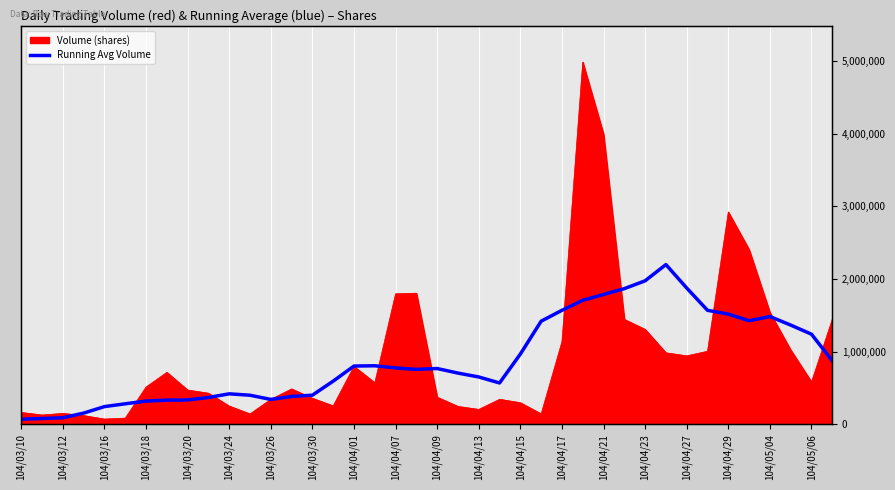

What value does the data have at 104/04/27?

1875000